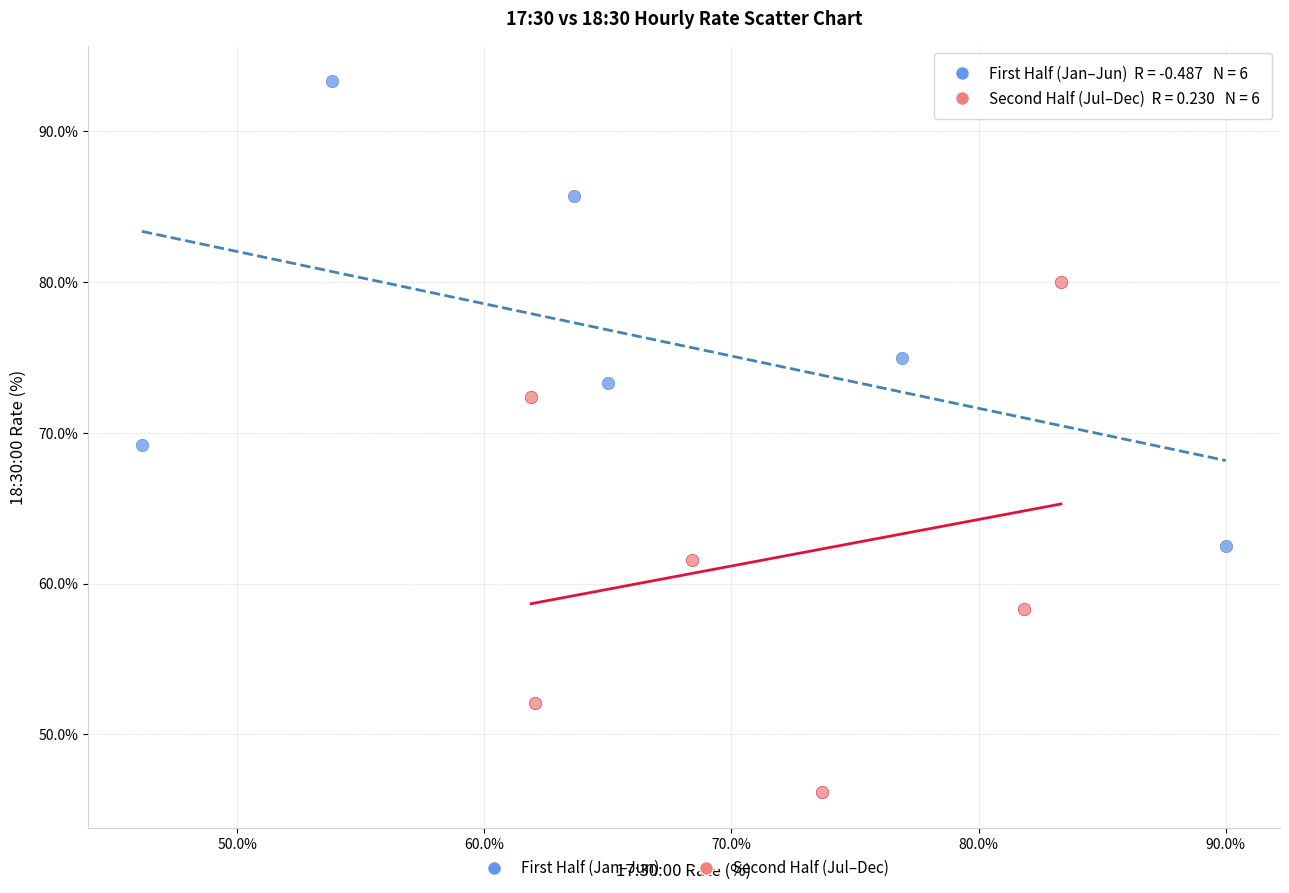

Which series has the largest Y range (max minus min)?

Second Half (Jul–Dec)